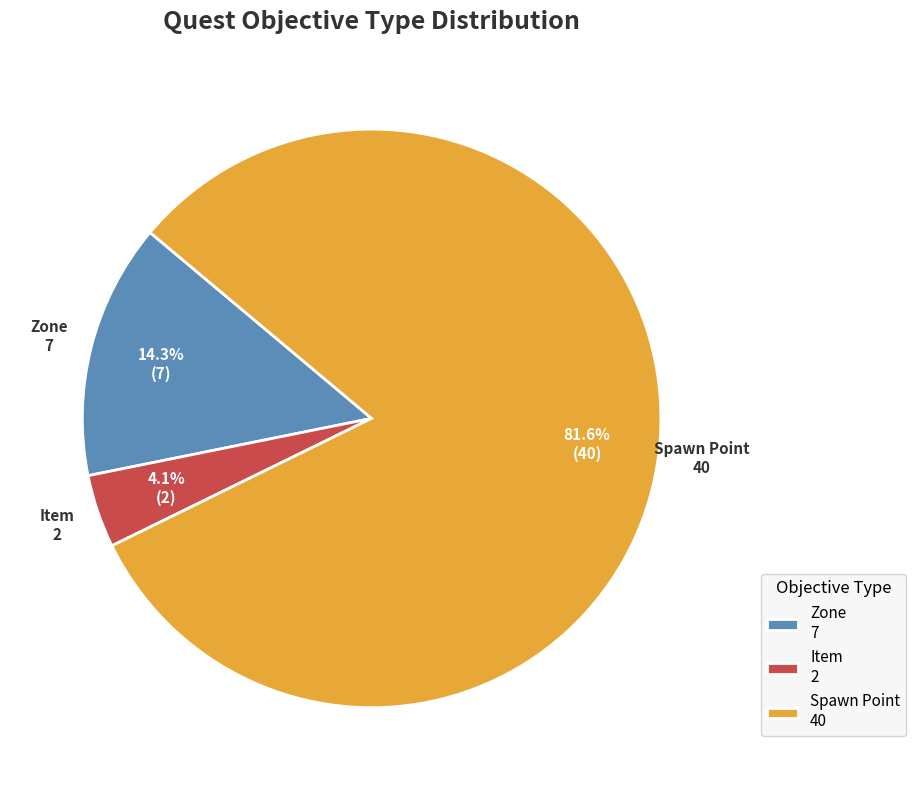

Approximately how many times larger is the value at Zone 7 compared to Item 2?

3.5